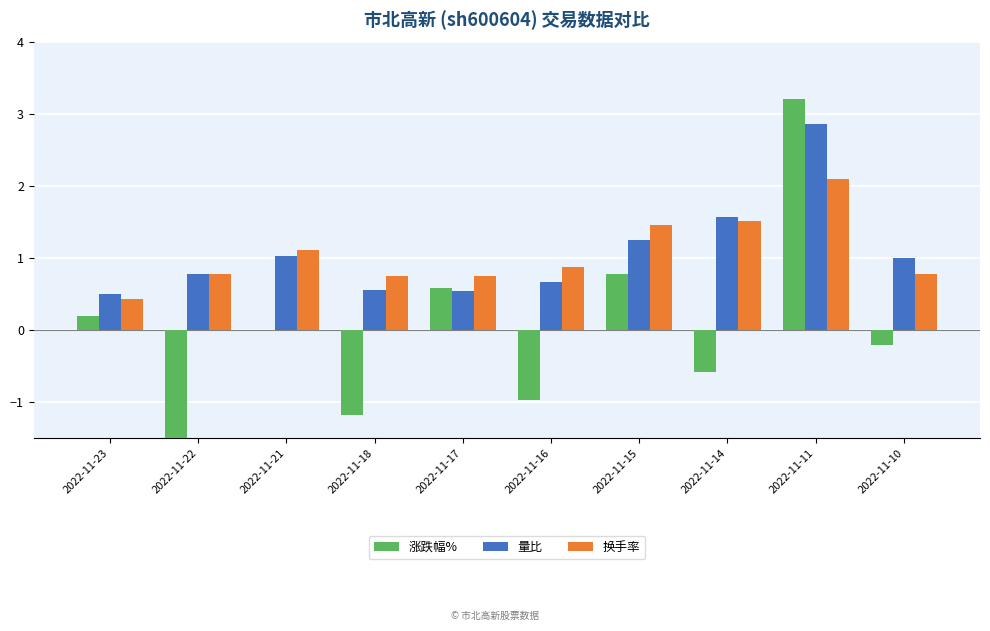

Which category has the highest value in the 换手率 series?

2022-11-11